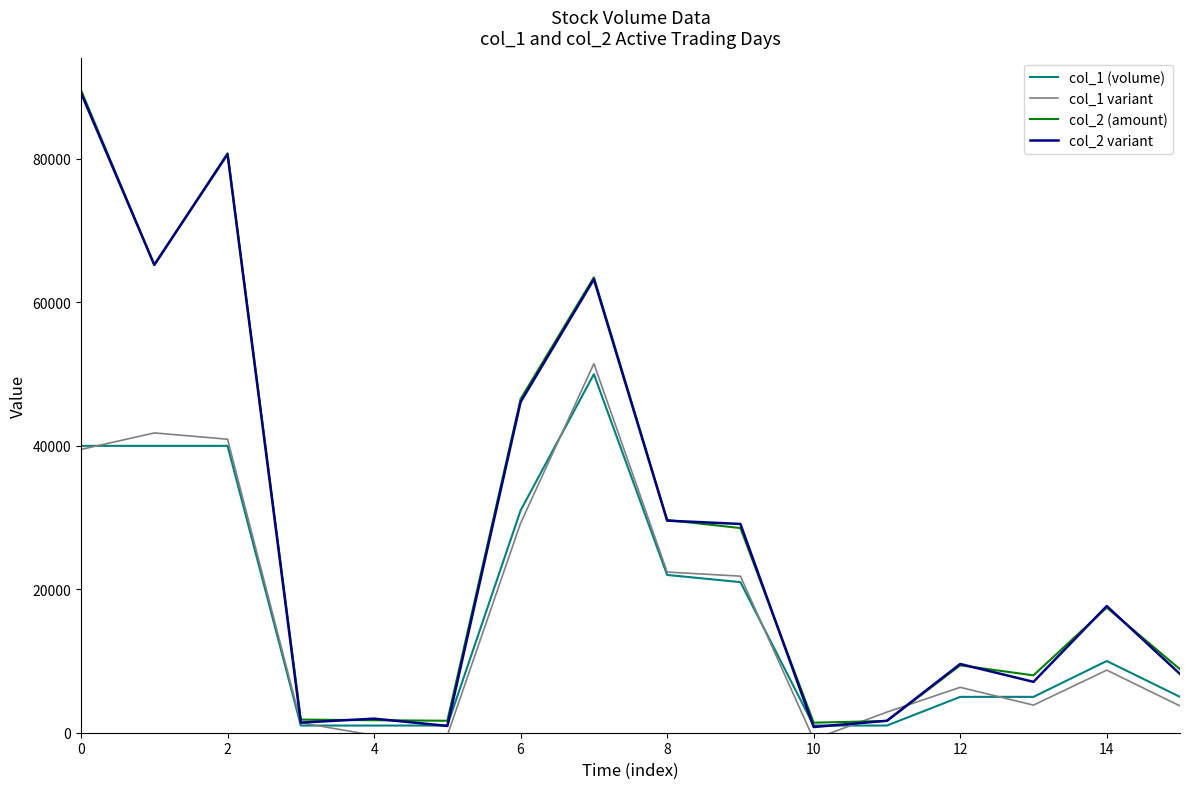

What is the greatest value displayed?

89600.0